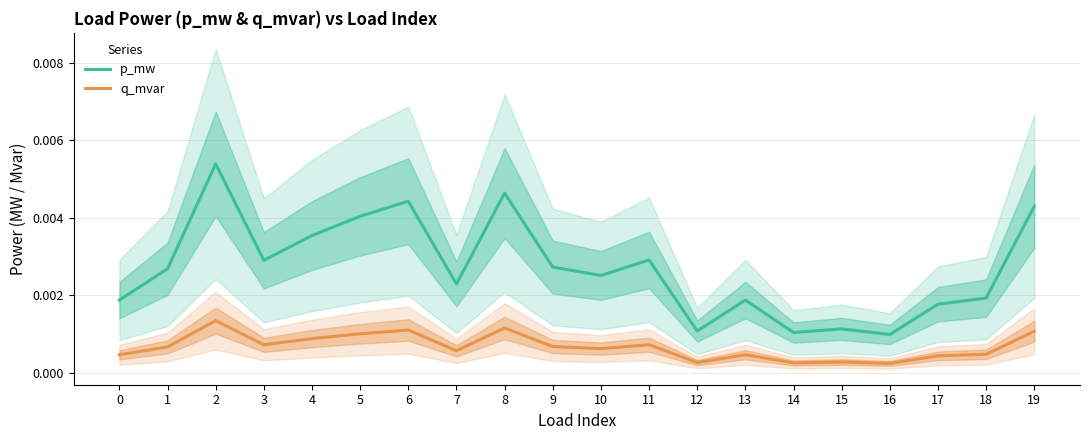

How many distinct data groups are displayed?

2